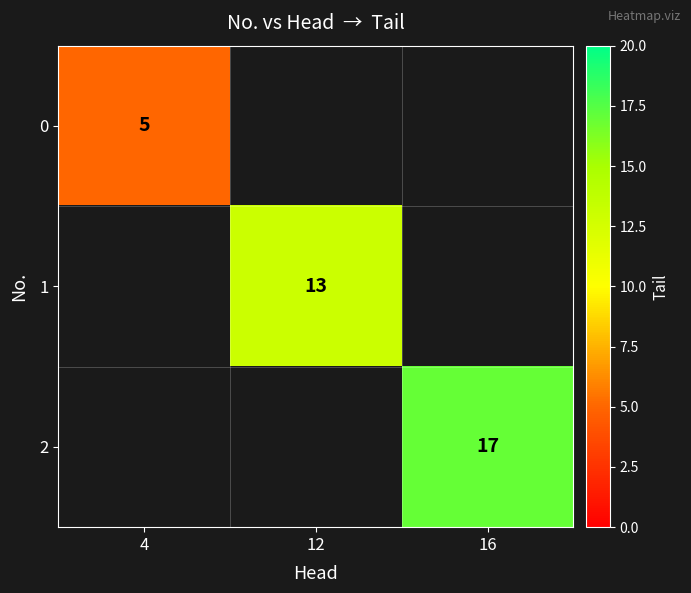

True or false: 1 has a value of 13 at 12.

True